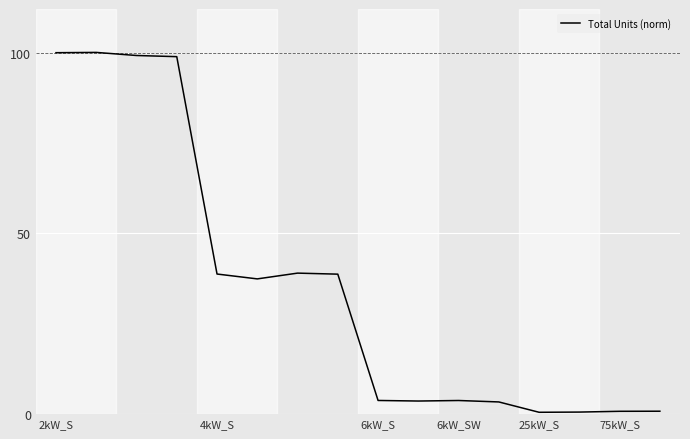

How many lines are shown in the chart?

1